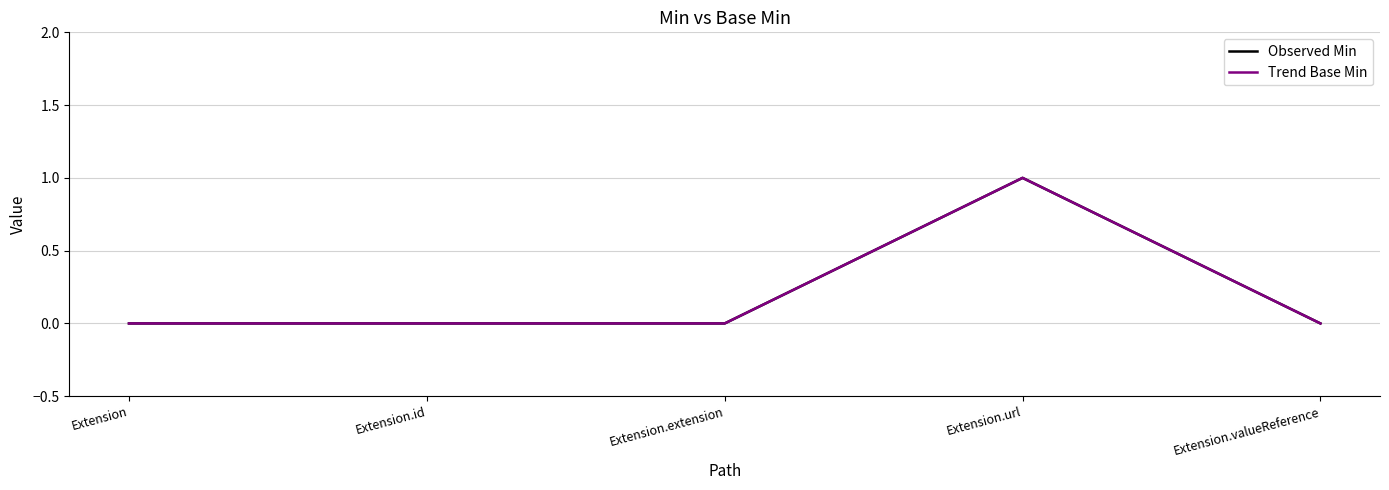

Which series has the largest range (max minus min)?

Observed Min